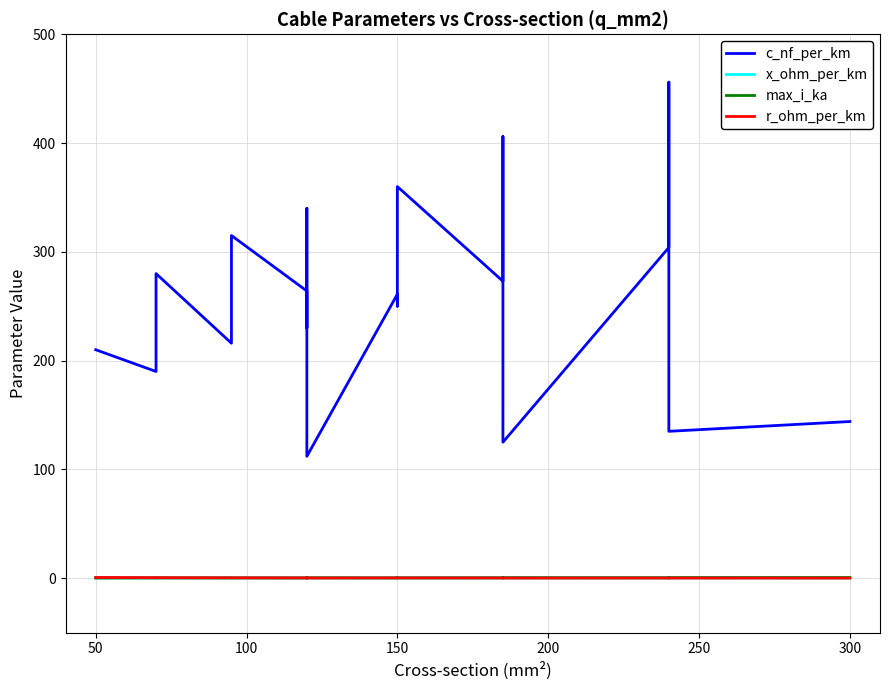

Where is the first local minimum for max_i_ka?

100